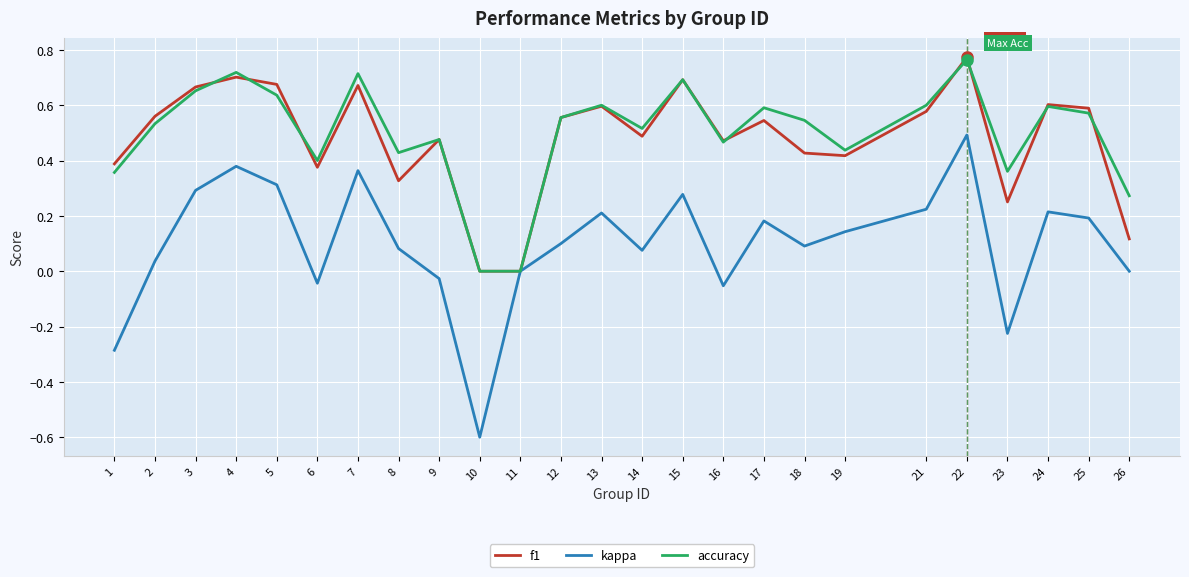

How many lines are shown in the chart?

3